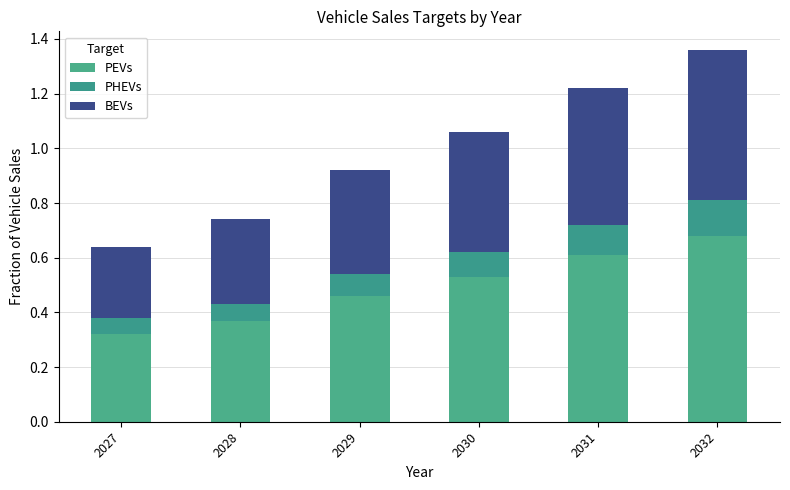

Does the chart contain stacked bars?

Yes